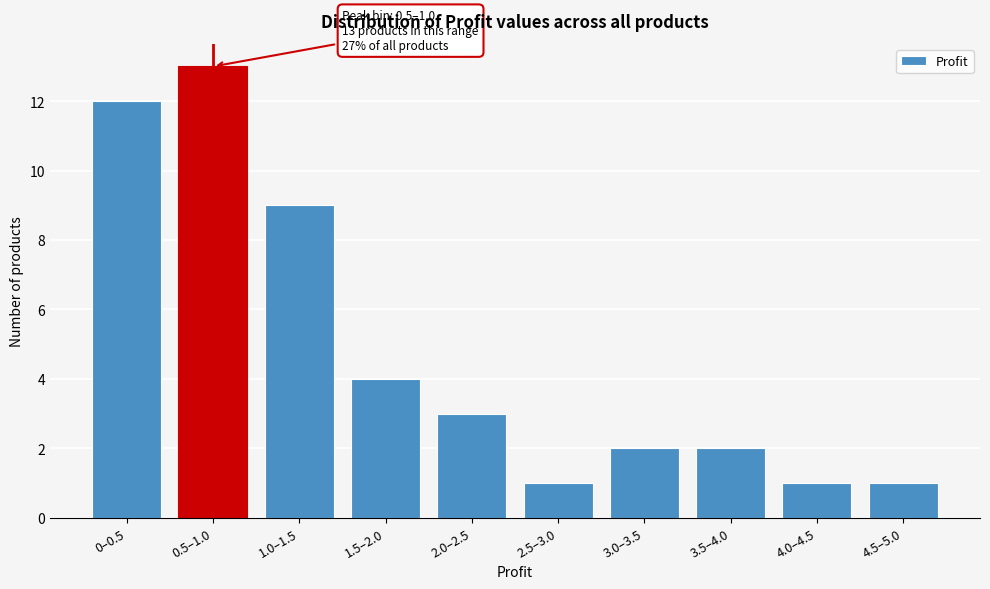

Reading left to right, transcribe all the data shown in this chart.

12	13	9	4	3	1	2	2	1	1